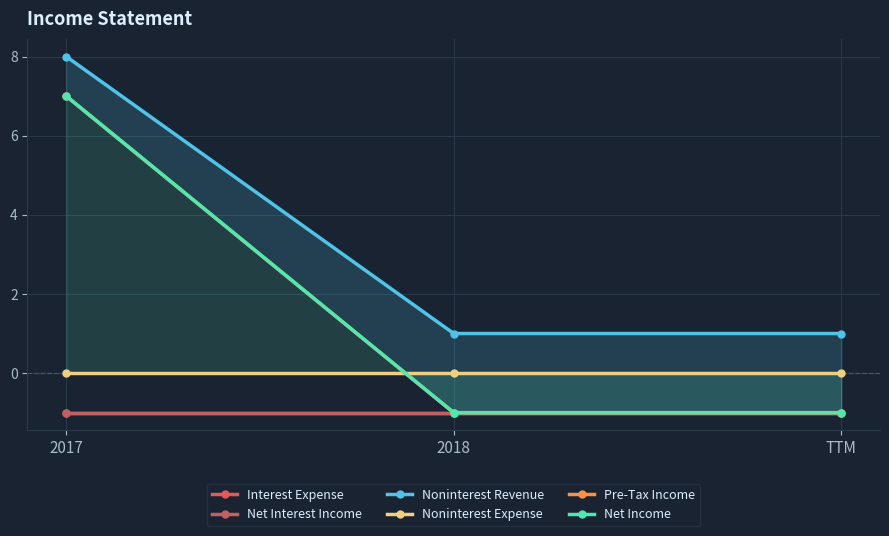

Between 2018 and TTM, which series saw the biggest shift?

Interest Expense